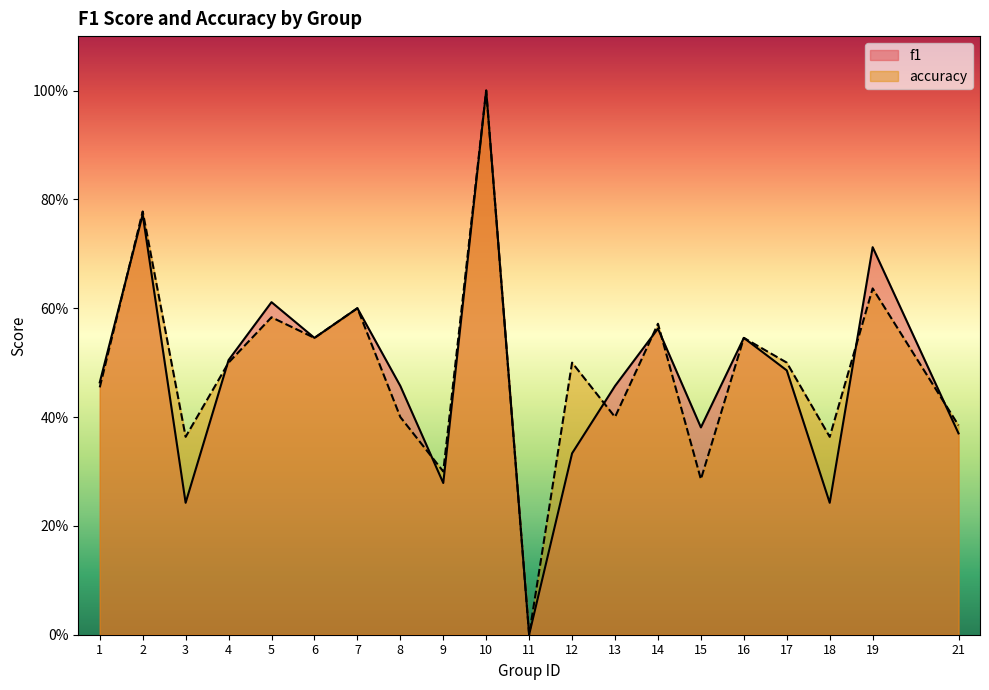

The f1 series shows 0.2 at 12. True or false?

False